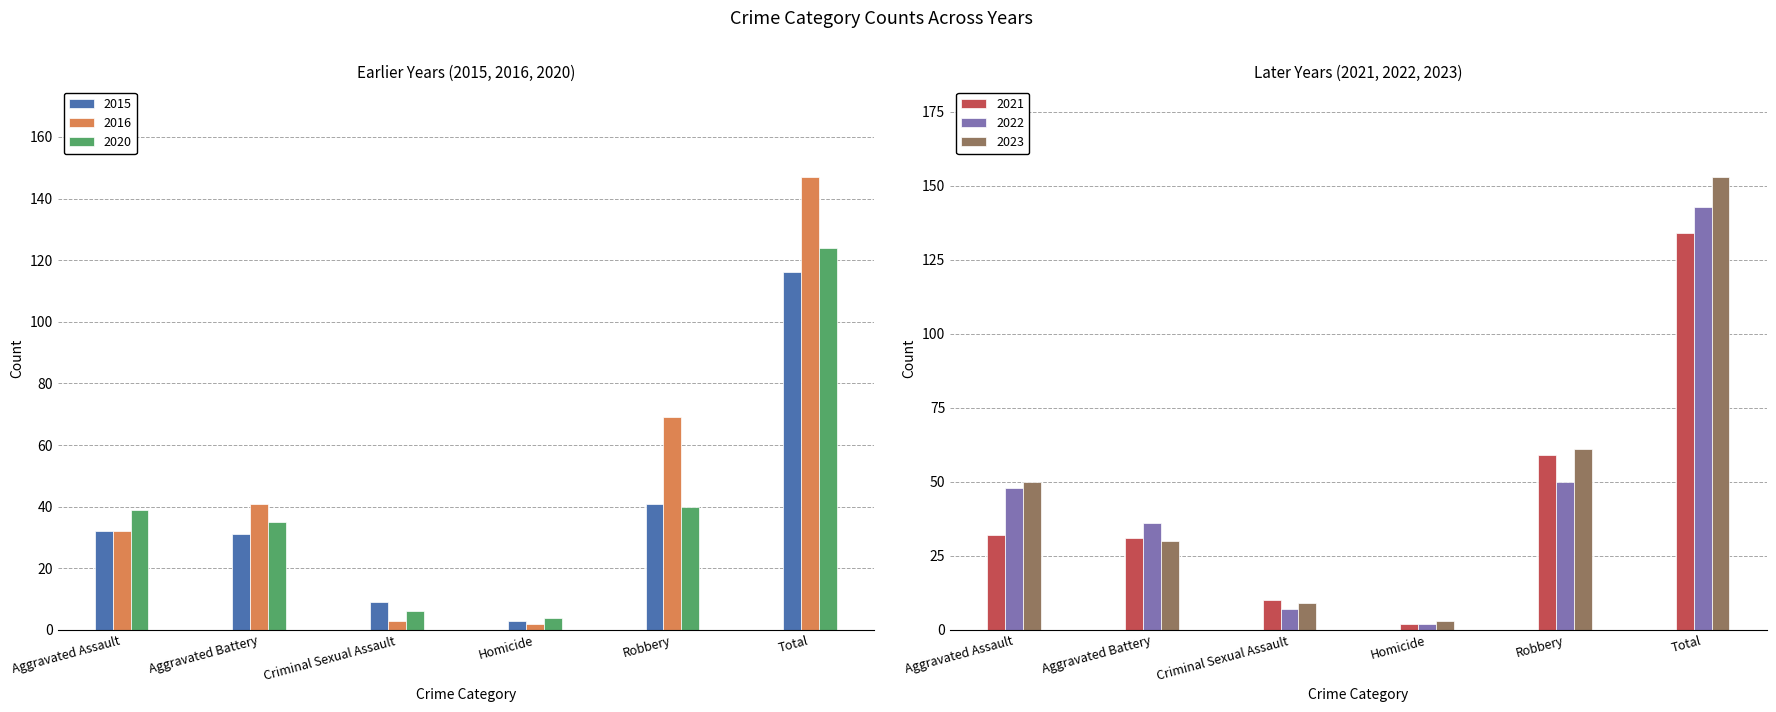

Where is 2021 nearest to the value 68?

Robbery